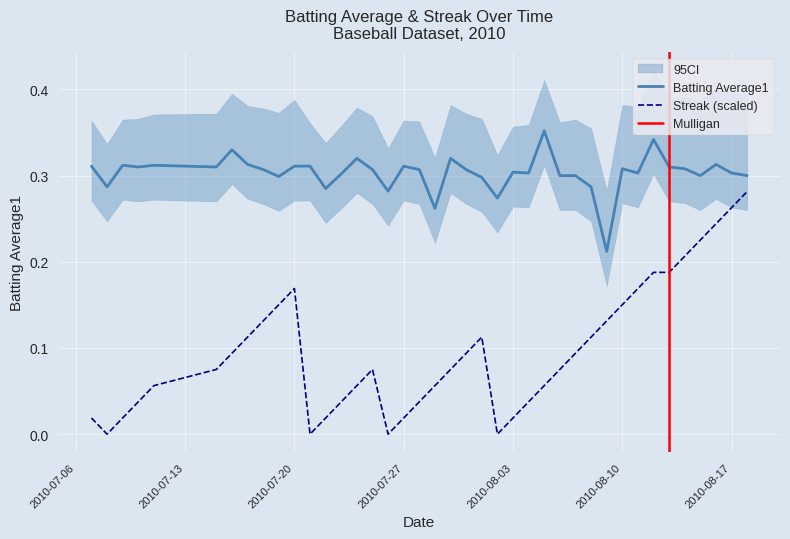

True or false: Batting Average1 and Streak (scaled) intersect in this chart.

False